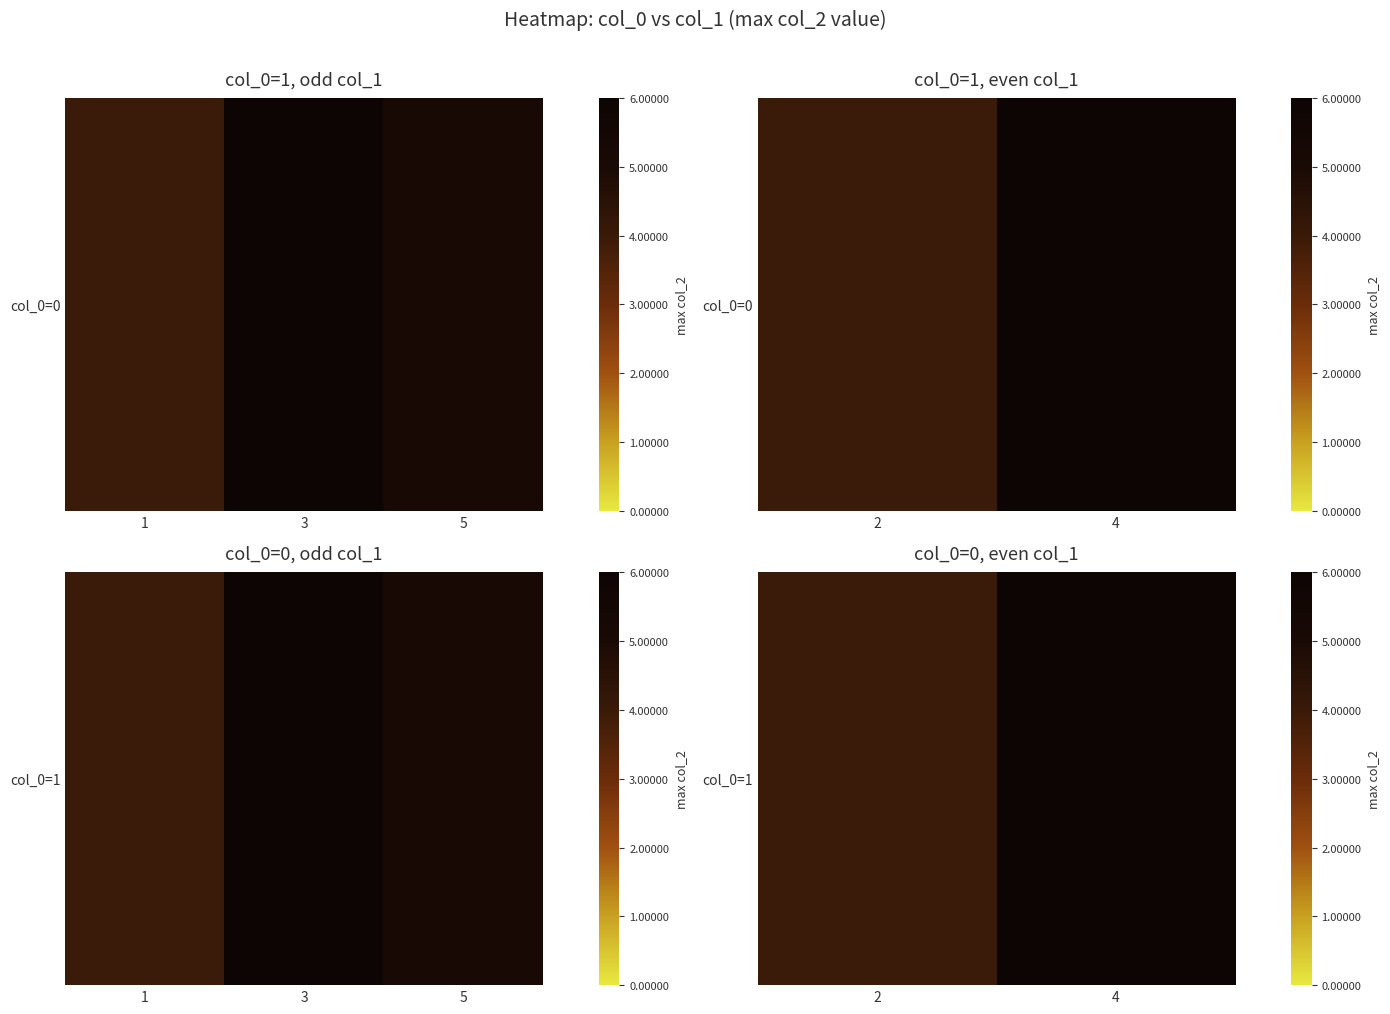

What is the sum of the values at 1 and 3?

10